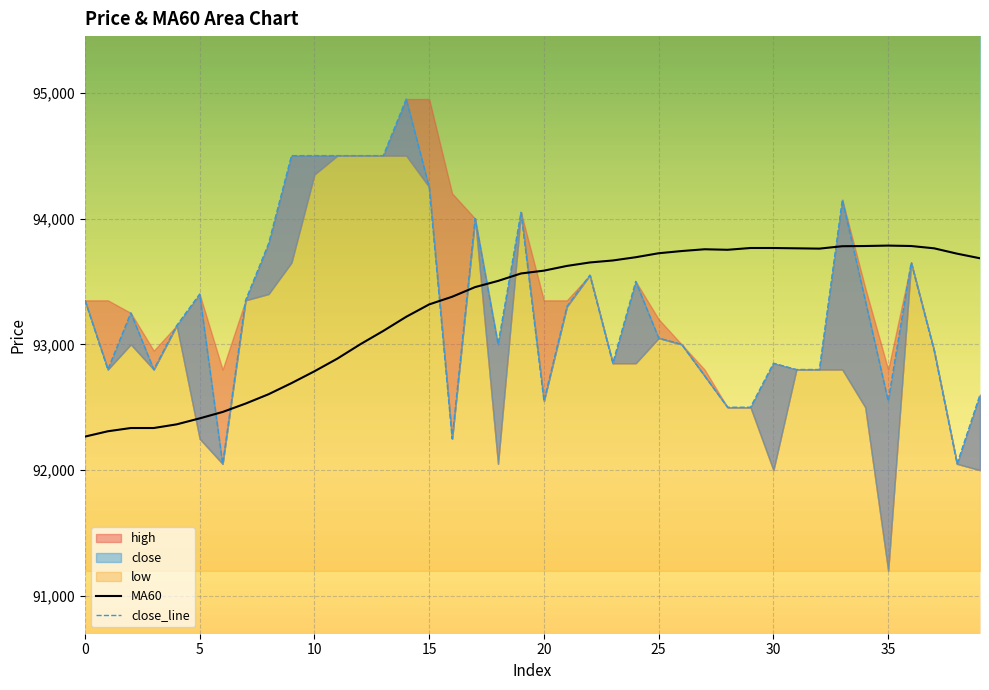

List the labels in order of close value, largest first.

14, 9, 10, 11, 12, 13, 15, 33, 19, 17, 8, 36, 22, 24, 5, 0, 7, 34, 21, 2, 4, 25, 18, 26, 37, 23, 30, 1, 3, 31, 32, 27, 39, 20, 35, 28, 29, 16, 6, 38